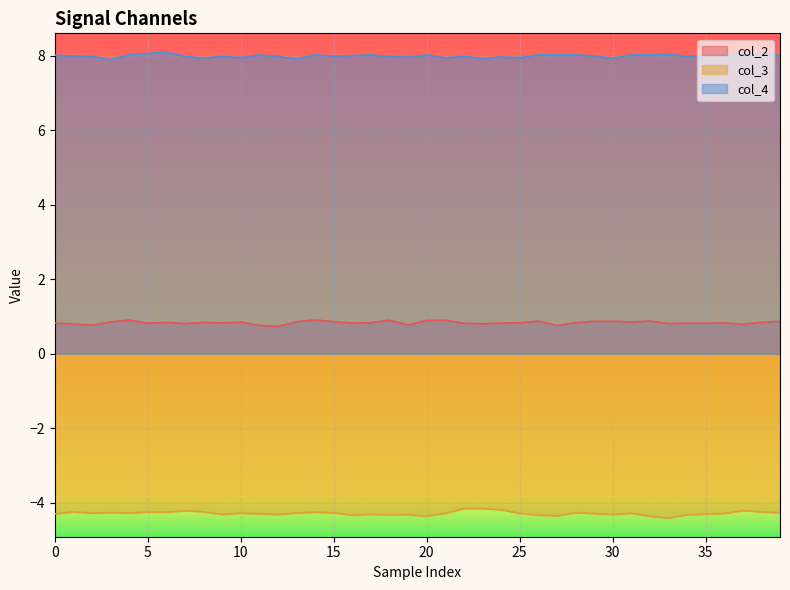

Rank the series by their maximum value, from highest to lowest.

col_4, col_2, col_3